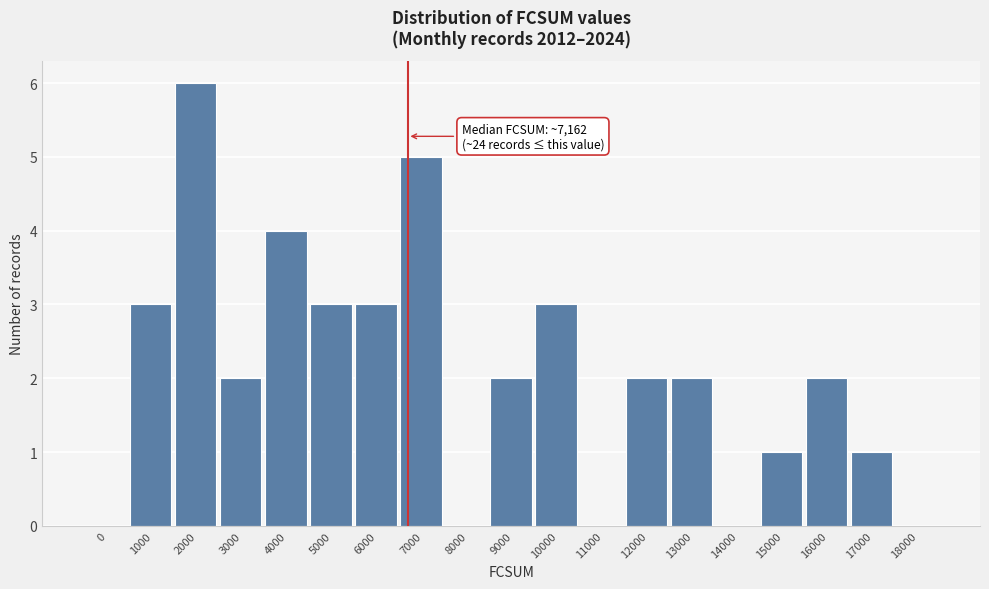

Reading left to right, extract all data points from this chart.

0=0	1000=3	2000=6	3000=2	4000=4	5000=3	6000=3	7000=5	8000=0	9000=2	10000=3	11000=0	12000=2	13000=2	14000=0	15000=1	16000=2	17000=1	18000=0